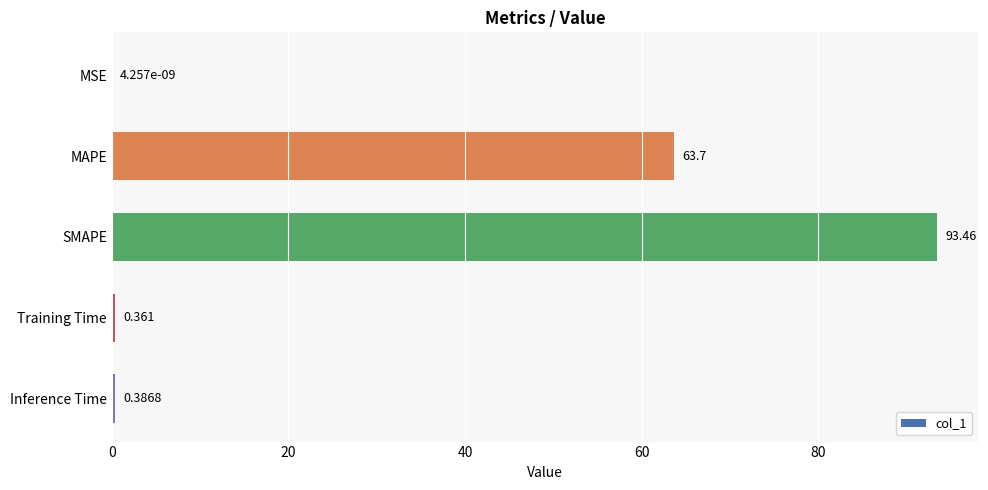

At which label is the value closest to 46?

MAPE